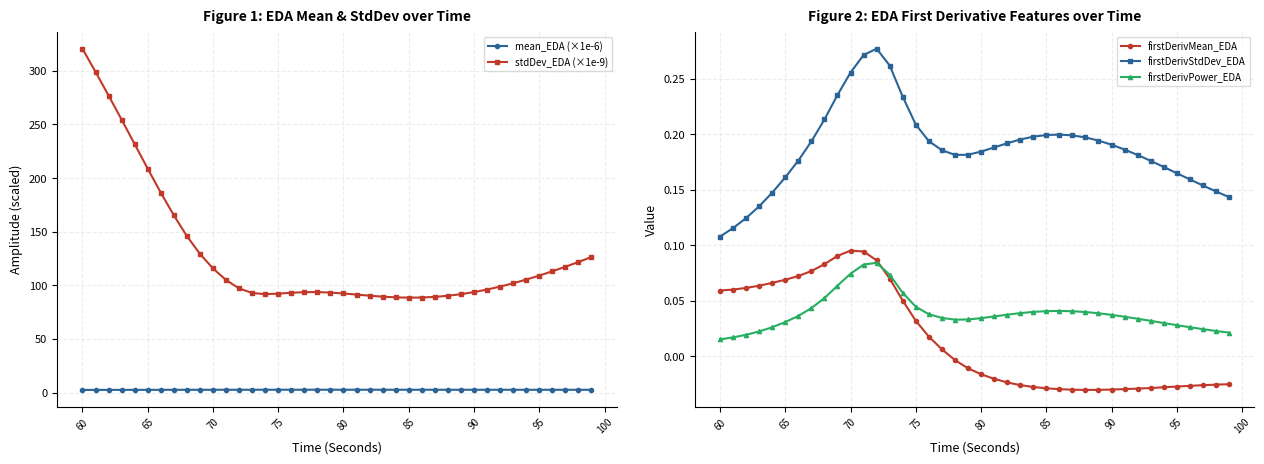

What are all the series names shown in the legend?

mean_EDA (×1e-6), stdDev_EDA (×1e-9), firstDerivMean_EDA, firstDerivStdDev_EDA, firstDerivPower_EDA